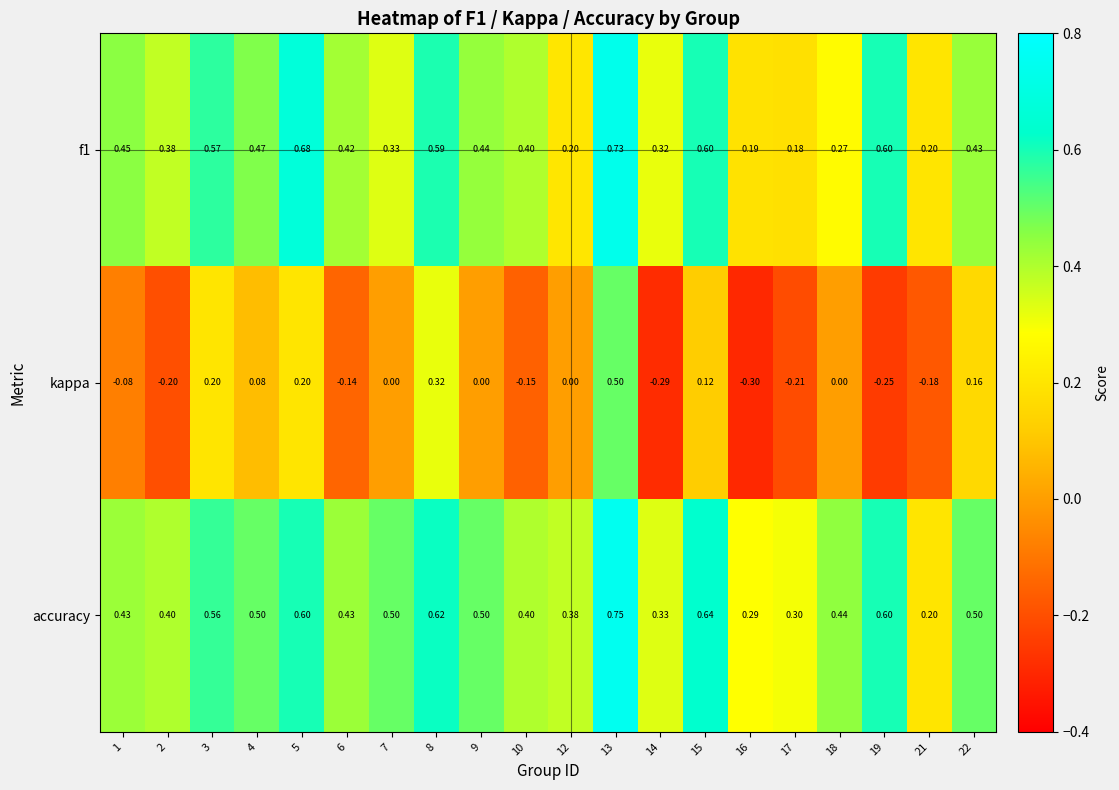

Which series changed the most between 5 and 14?

kappa